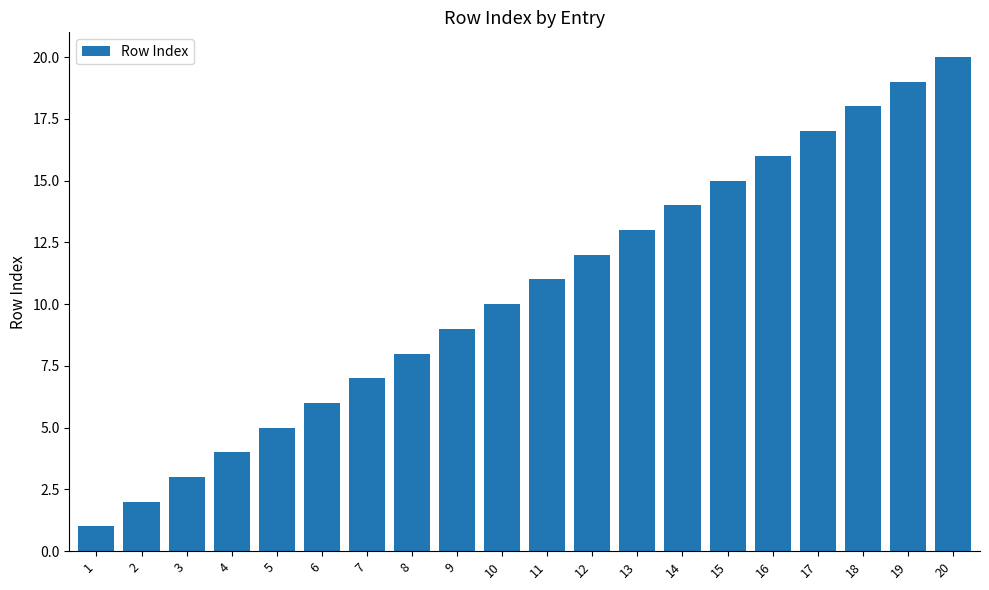

Reading left to right, list all the values displayed in this chart.

1=1	2=2	3=3	4=4	5=5	6=6	7=7	8=8	9=9	10=10	11=11	12=12	13=13	14=14	15=15	16=16	17=17	18=18	19=19	20=20